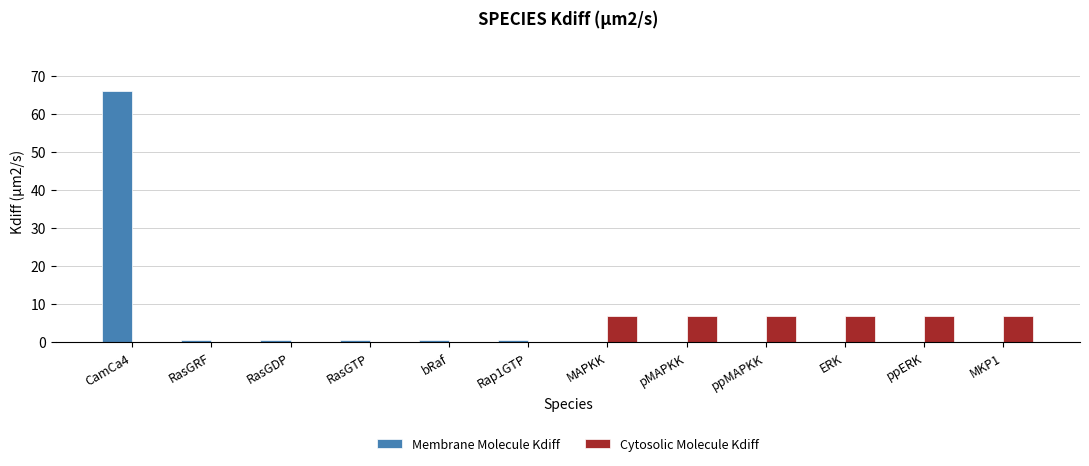

Does the chart contain stacked bars?

No